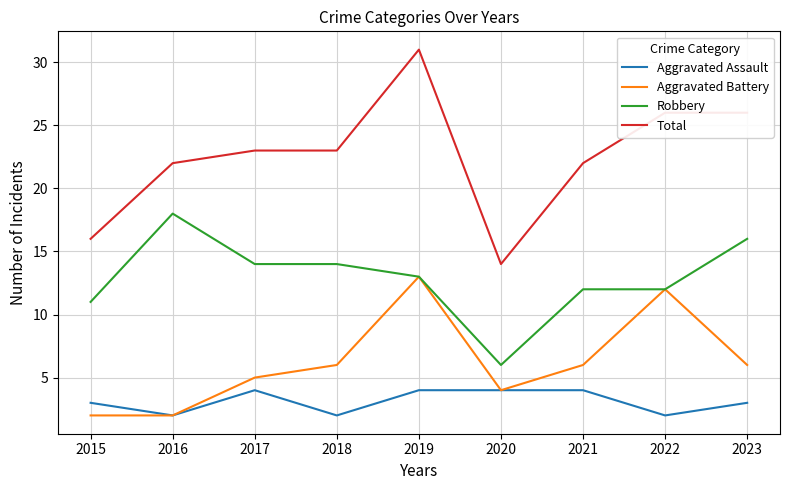

True or false: Aggravated Assault and Total cross at least once.

False